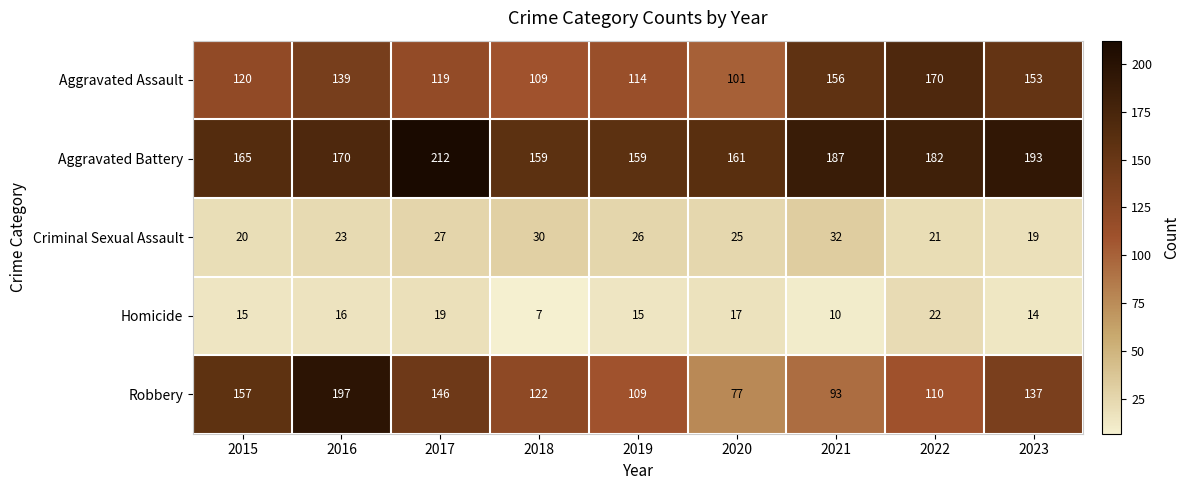

How many series are shown in this chart?

5